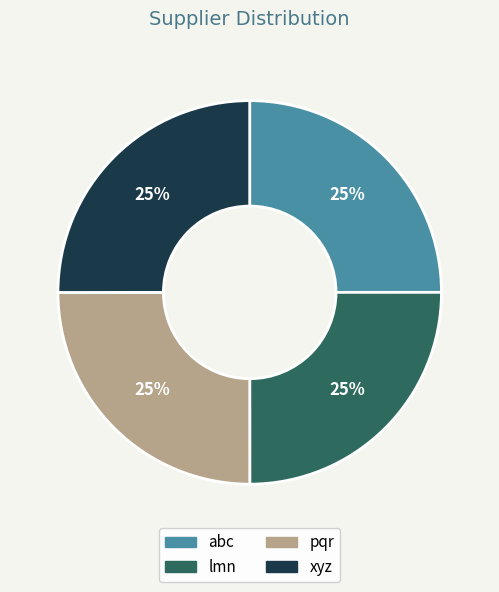

The xyz slice represents 10% of the pie. True or false?

False